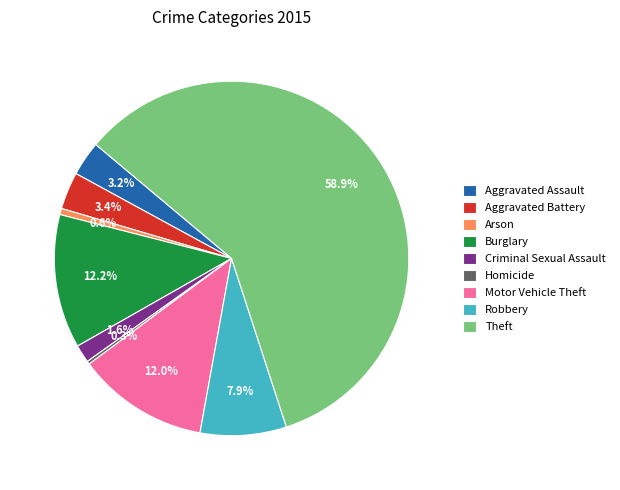

What is the majority slice?

Theft